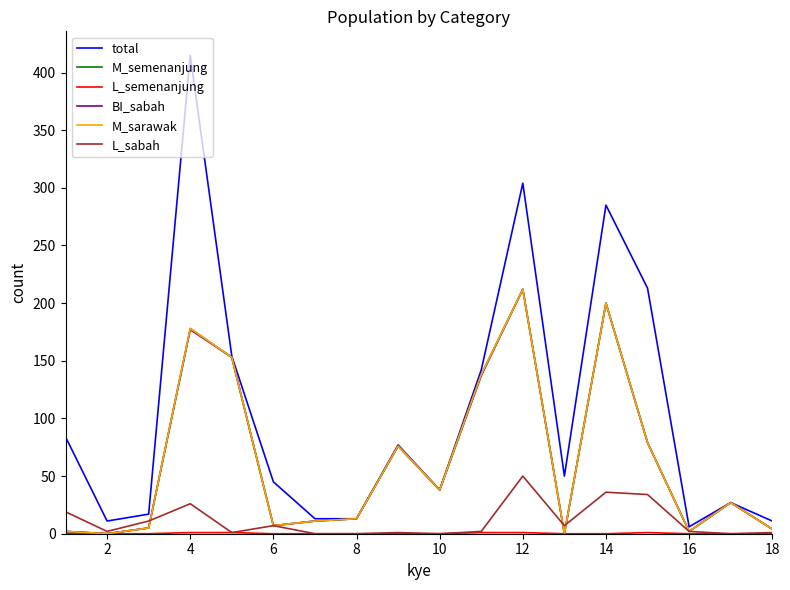

Reading left to right, extract all data points from this chart.

total: 84	11	17	415	154	45	13	13	77	38	142	304	50	285	213	6	27	11
M_semenanjung: 2	0	5	178	153	7	11	13	76	38	138	212	0	200	79	2	27	4
L_semenanjung: 0	0	0	1	1	0	0	0	0	0	1	1	0	0	1	0	0	0
BI_sabah: 2	0	5	177	153	7	11	13	76	38	137	212	0	200	79	2	27	4
M_sarawak: 2	0	5	178	153	7	11	13	76	38	138	212	0	200	79	2	27	4
L_sabah: 19	2	11	26	1	7	0	0	1	0	2	50	7	36	34	2	0	1